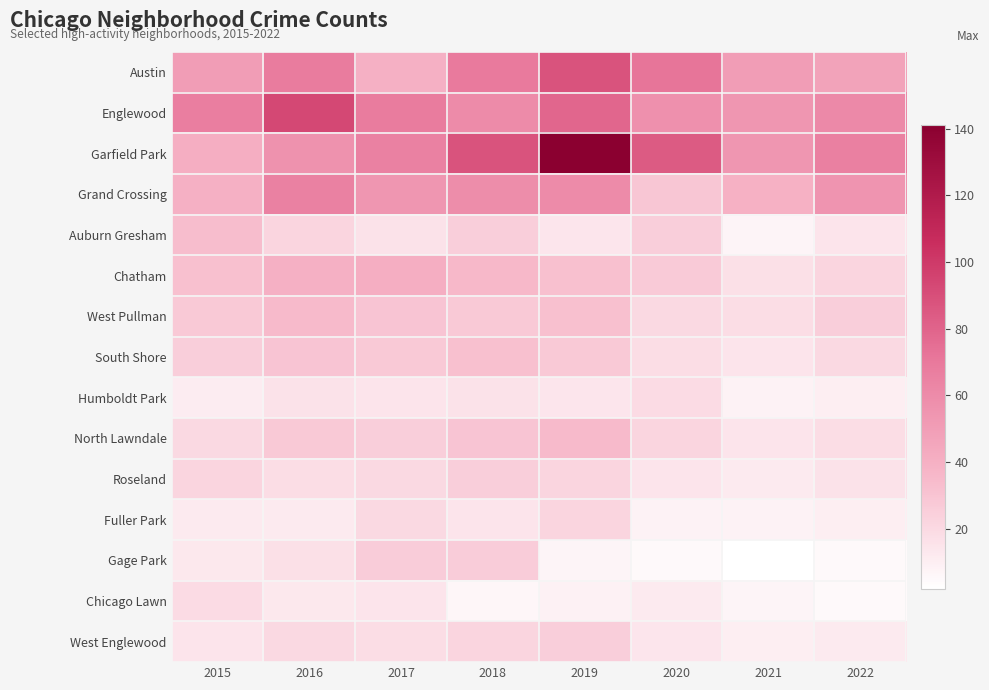

Reading left to right, transcribe all the data shown in this chart.

Austin: 2015=50	2016=68	2017=40	2018=69	2019=88	2020=72	2021=50	2022=47
Englewood: 2015=67	2016=93	2017=68	2018=60	2019=79	2020=57	2021=54	2022=61
Garfield Park: 2015=41	2016=56	2017=65	2018=88	2019=141	2020=84	2021=54	2022=66
Grand Crossing: 2015=40	2016=65	2017=54	2018=59	2019=60	2020=29	2021=39	2022=55
Auburn Gresham: 2015=33	2016=22	2017=16	2018=25	2019=14	2020=25	2021=7	2022=15
Chatham: 2015=32	2016=40	2017=41	2018=36	2019=32	2020=27	2021=17	2022=22
West Pullman: 2015=28	2016=35	2017=30	2018=28	2019=32	2020=20	2021=18	2022=25
South Shore: 2015=25	2016=30	2017=28	2018=32	2019=28	2020=18	2021=15	2022=20
Humboldt Park: 2015=11	2016=16	2017=15	2018=16	2019=14	2020=19	2021=8	2022=10
North Lawndale: 2015=20	2016=28	2017=25	2018=30	2019=35	2020=22	2021=15	2022=18
Roseland: 2015=22	2016=18	2017=20	2018=25	2019=22	2020=15	2021=12	2022=16
Fuller Park: 2015=12	2016=12	2017=20	2018=15	2019=22	2020=8	2021=8	2022=10
Gage Park: 2015=13	2016=17	2017=26	2018=26	2019=7	2020=5	2021=2	2022=5
Chicago Lawn: 2015=19	2016=13	2017=15	2018=6	2019=9	2020=12	2021=7	2022=5
West Englewood: 2015=15	2016=20	2017=18	2018=22	2019=25	2020=14	2021=10	2022=12